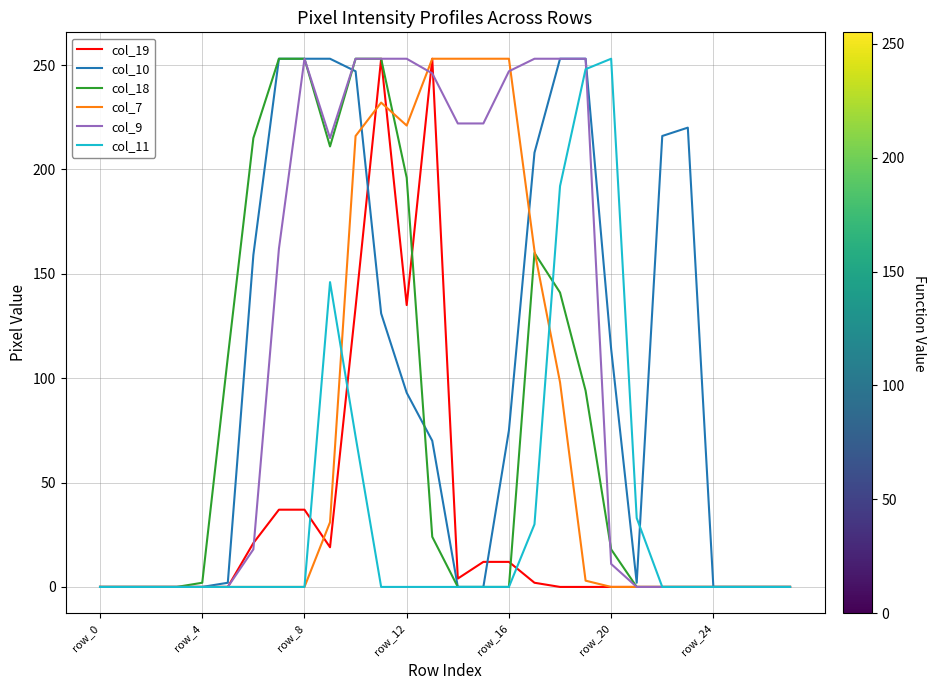

Which series has the largest total across all categories?

col_9